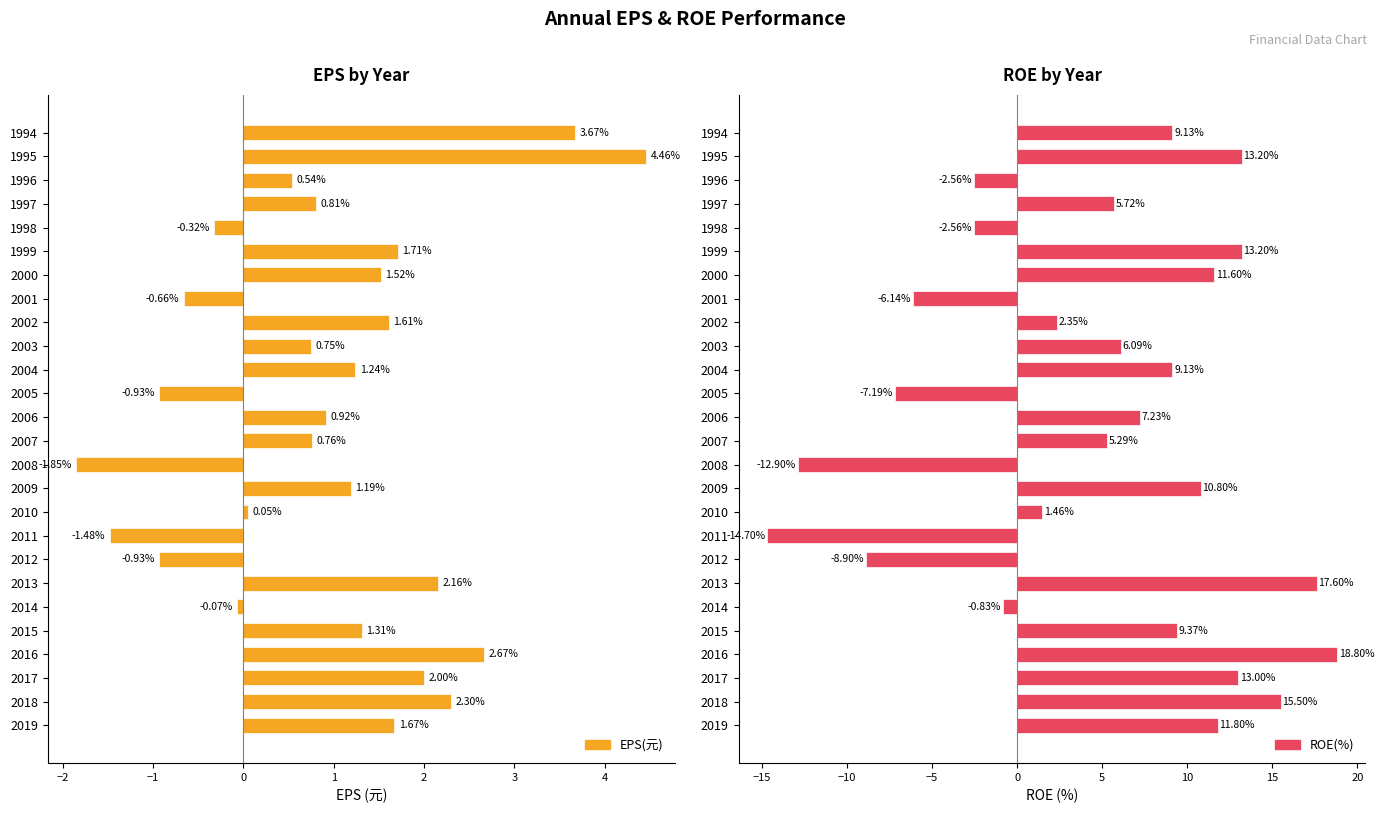

Which series has the largest total across all categories?

ROE(%)